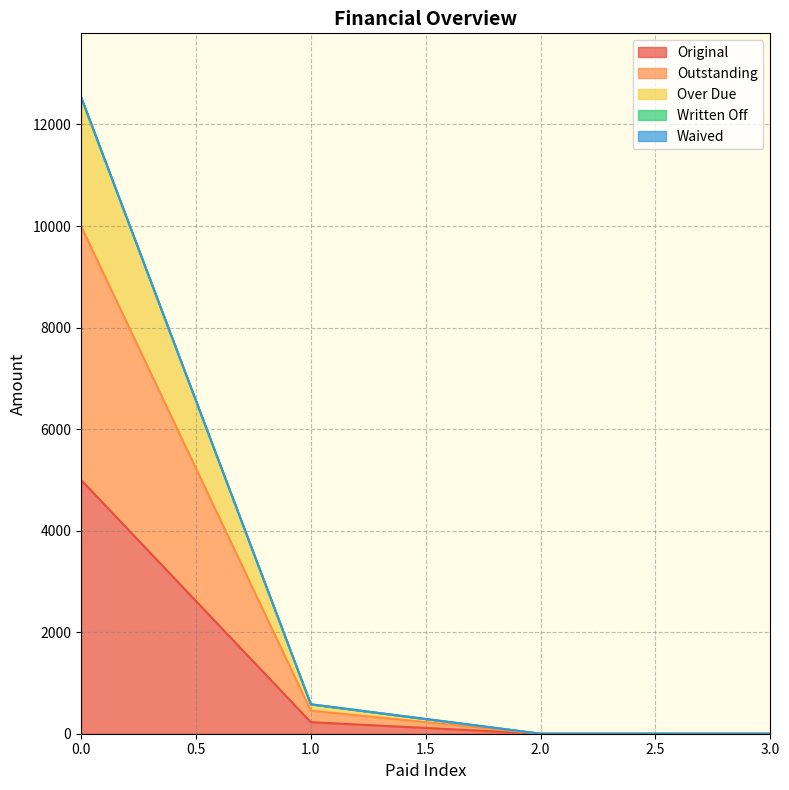

True or false: Outstanding has more than 0 points higher than both neighbors.

False